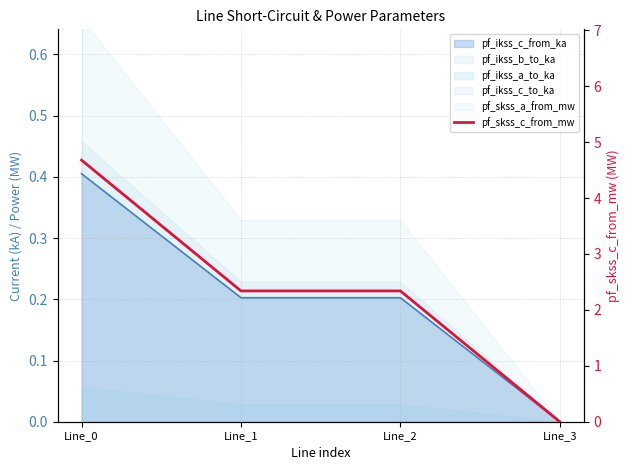

True or false: the data shows 1.7 at Line_0.

False